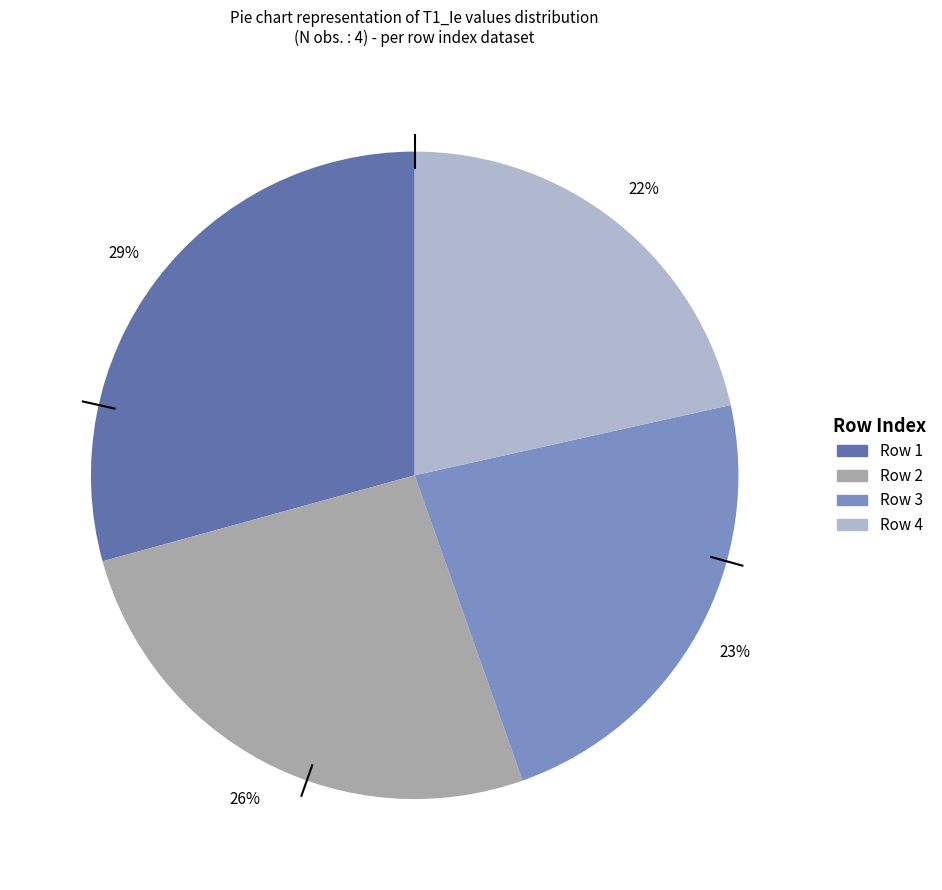

To the nearest percent, what is the average slice percentage?

25%